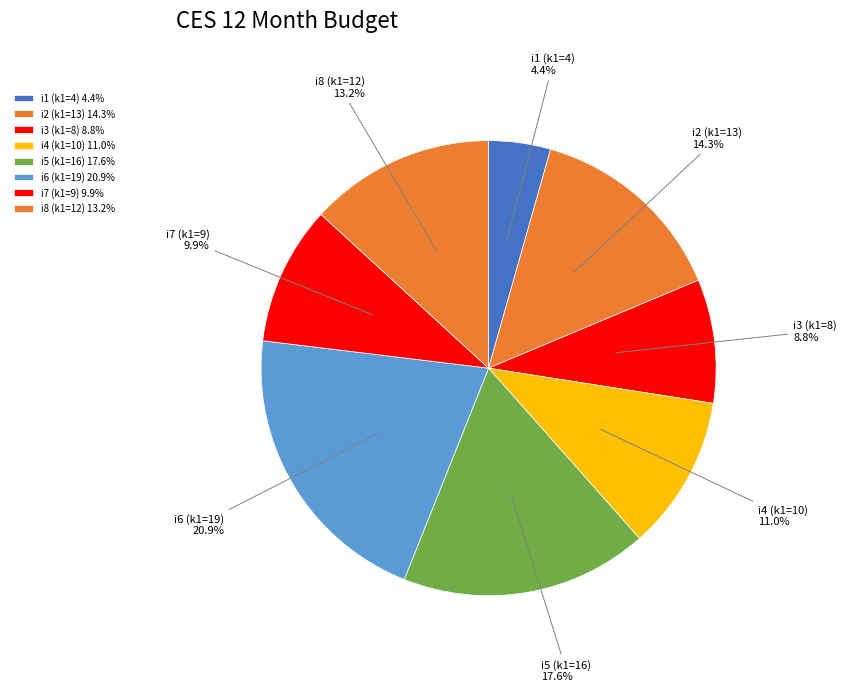

How many segments does this pie chart have?

8